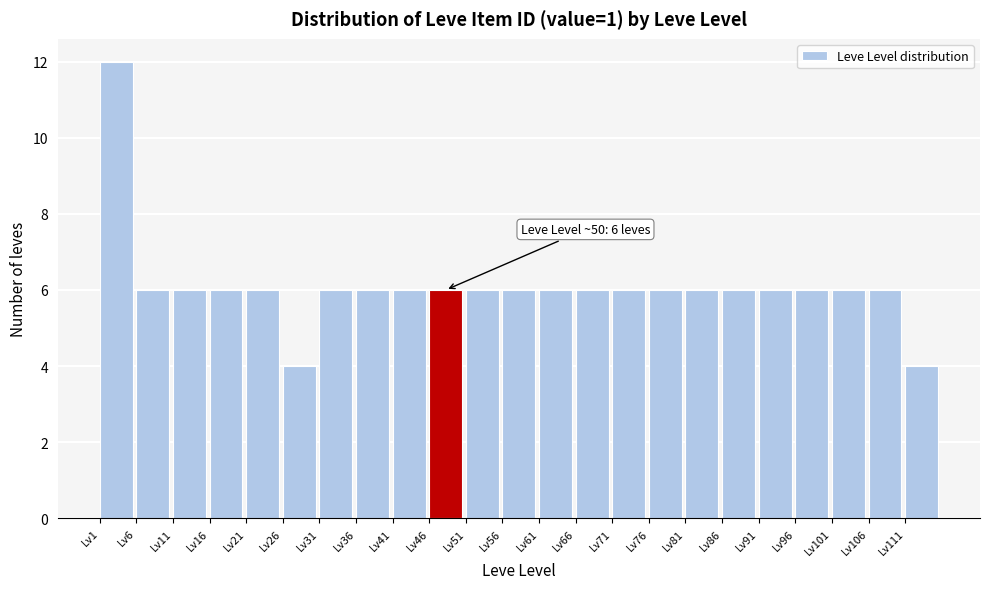

Which range on the x-axis has the tallest bar?

1 to 6